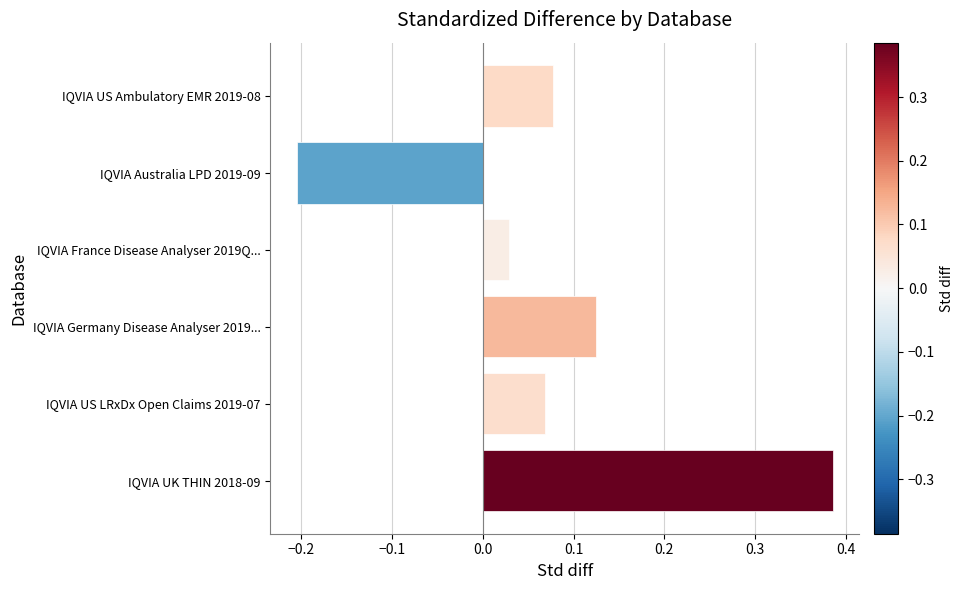

What is the change in value from IQVIA Australia LPD 2019-09 to IQVIA Germany Disease Analyser 2019...?

+0.3